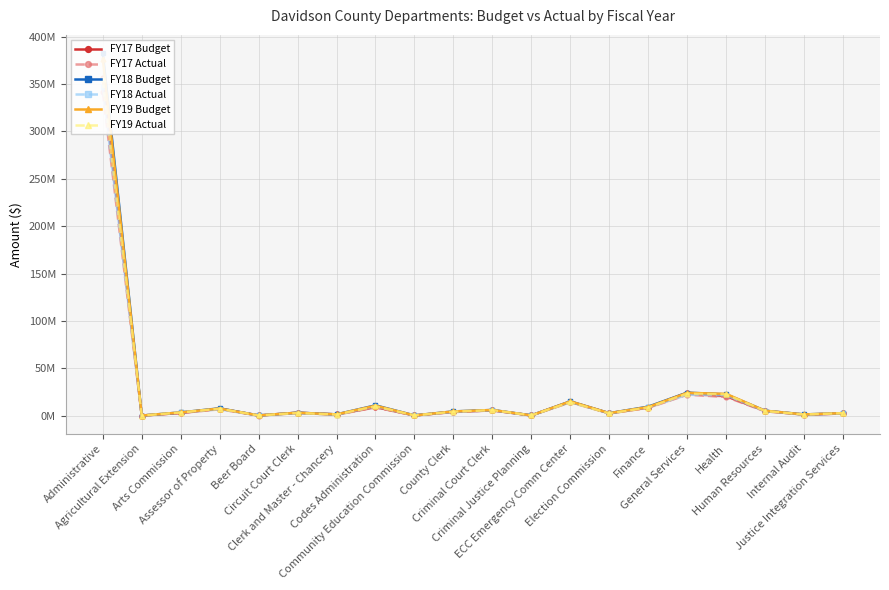

At which label does FY17 Budget reach its minimum?

Agricultural Extension